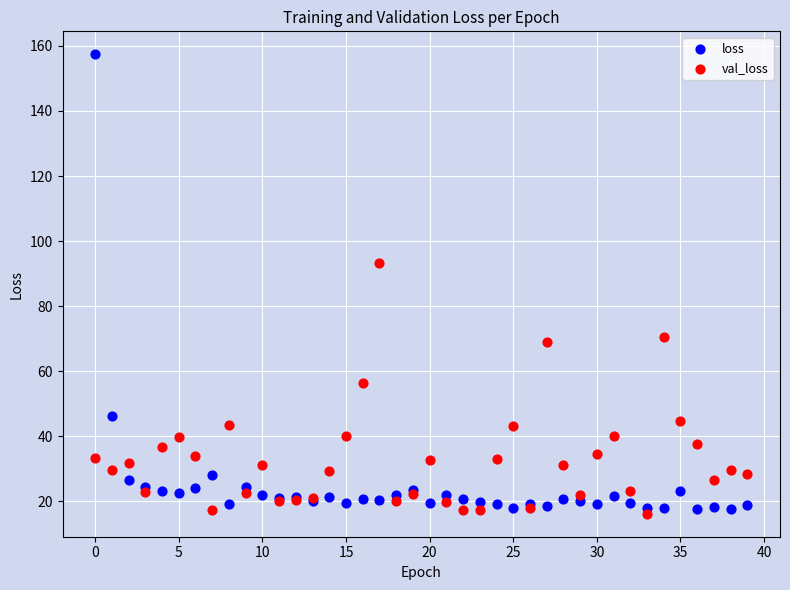

Which series contains the highest Y value?

loss